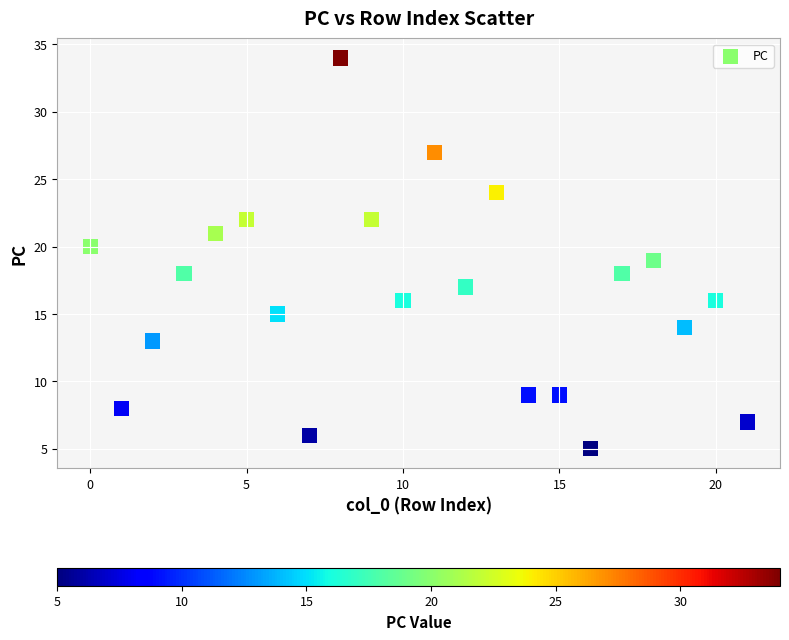

How many data points are displayed?

22